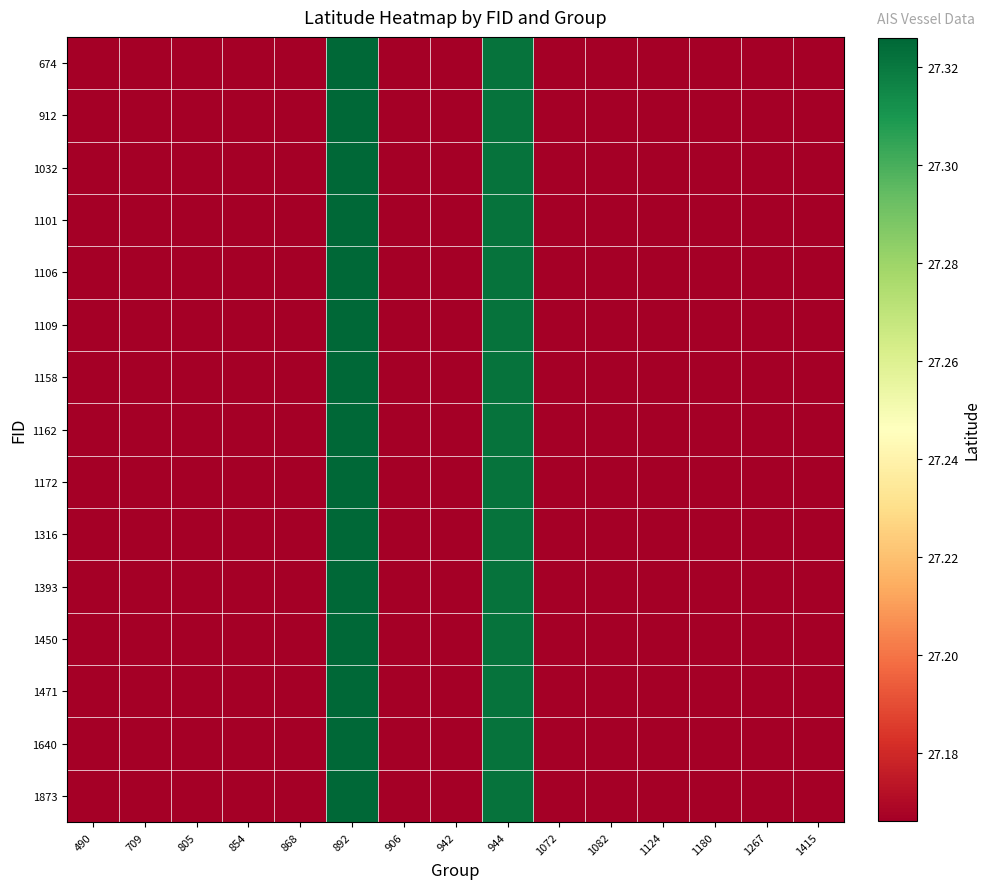

At how many categories does at least one series exceed 27?

15